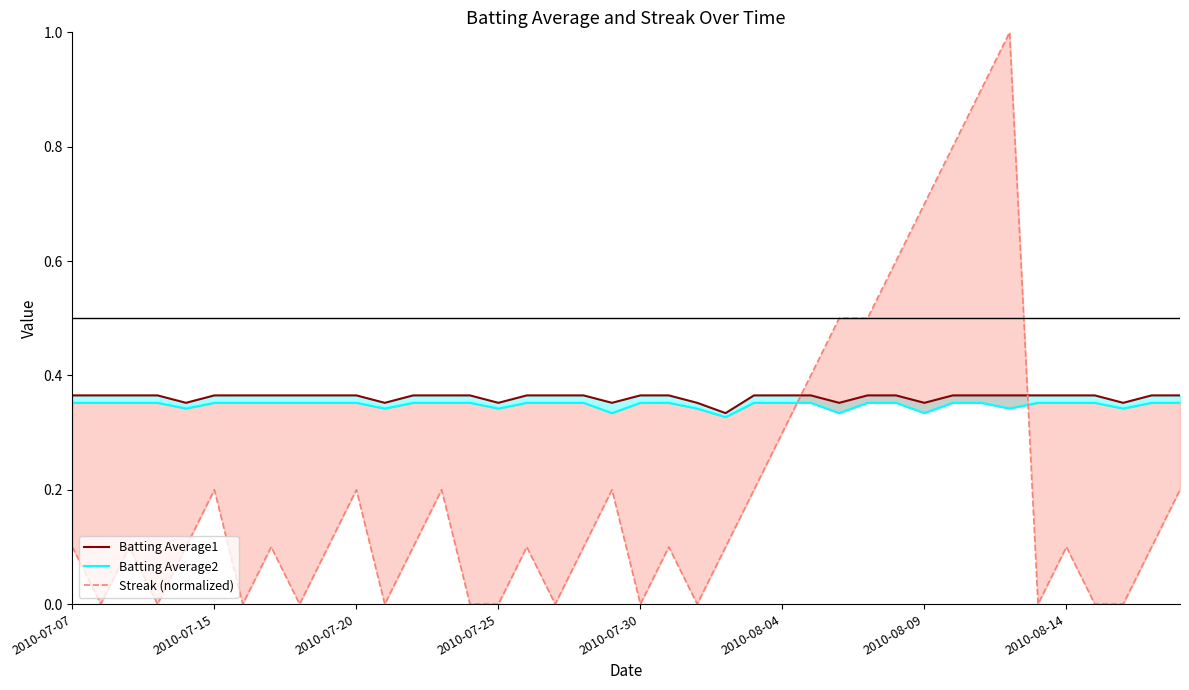

In Streak (normalized), how many points are lower than both neighbors (excluding endpoints)?

9